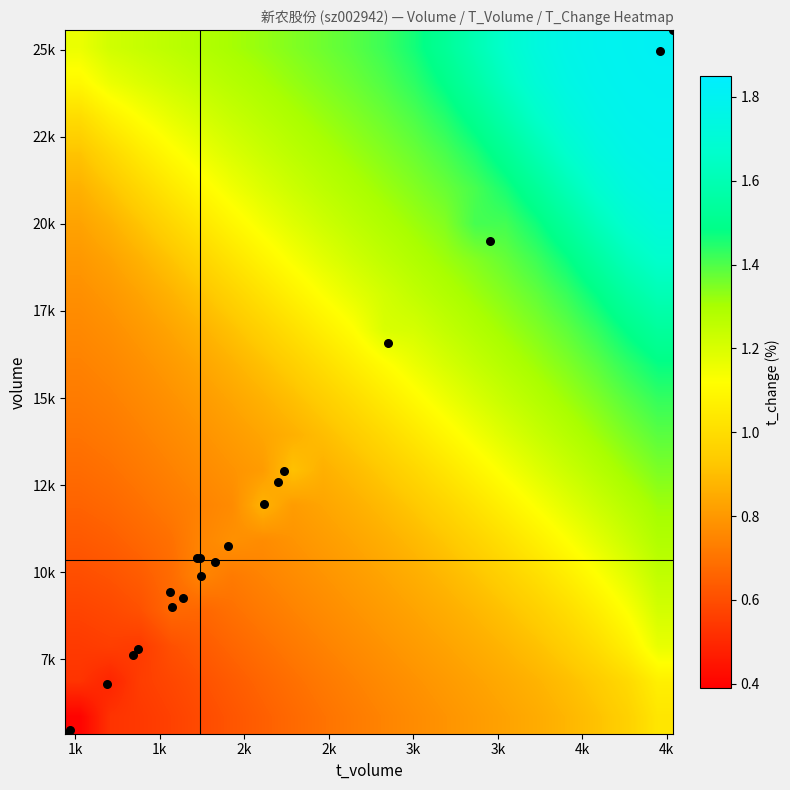

Which series has the widest spread of values?

data points